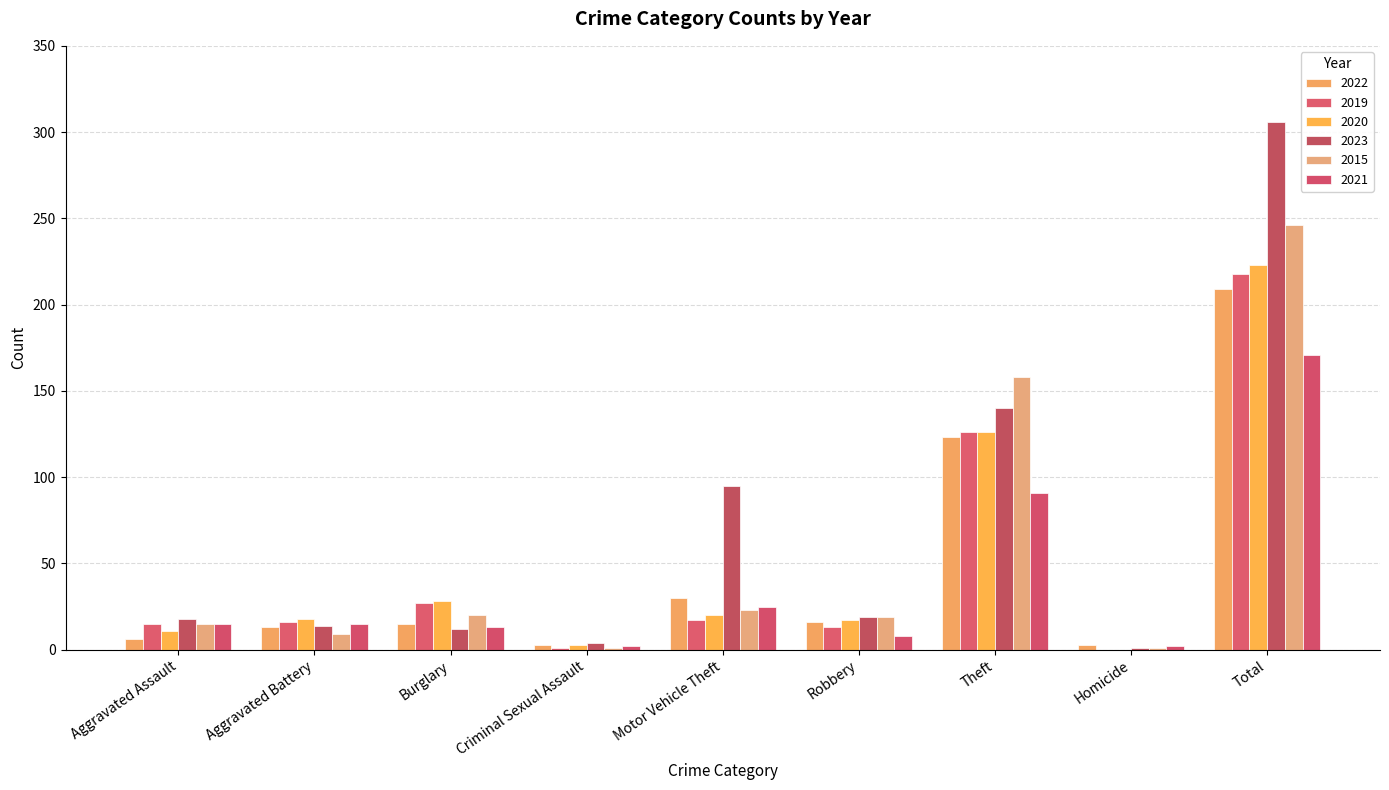

What position from the left is Homicide?

8